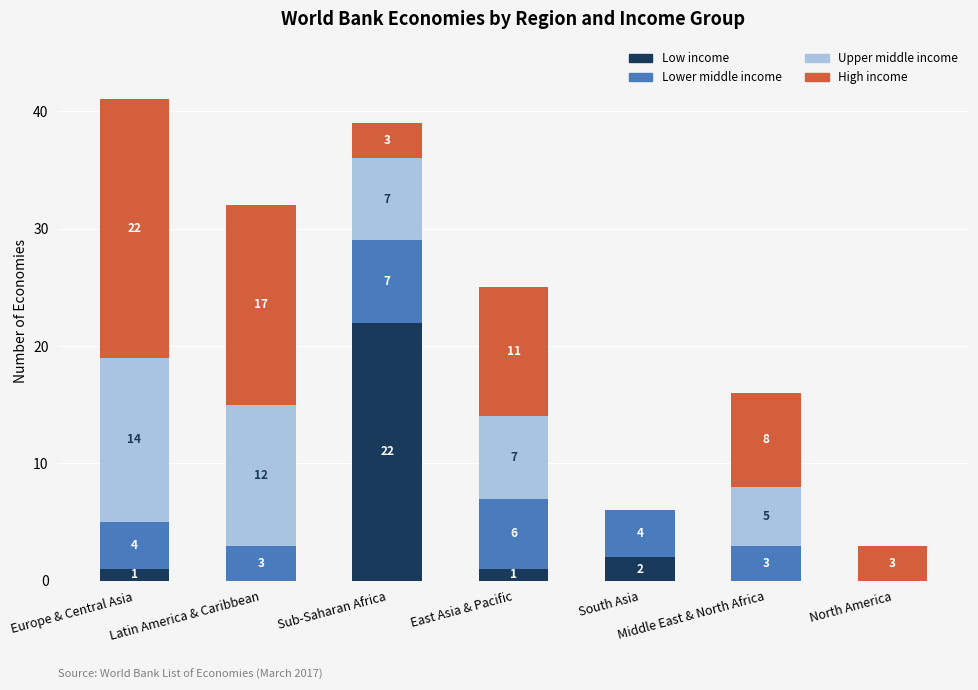

At which category is the sum across all series the highest?

Europe & Central Asia